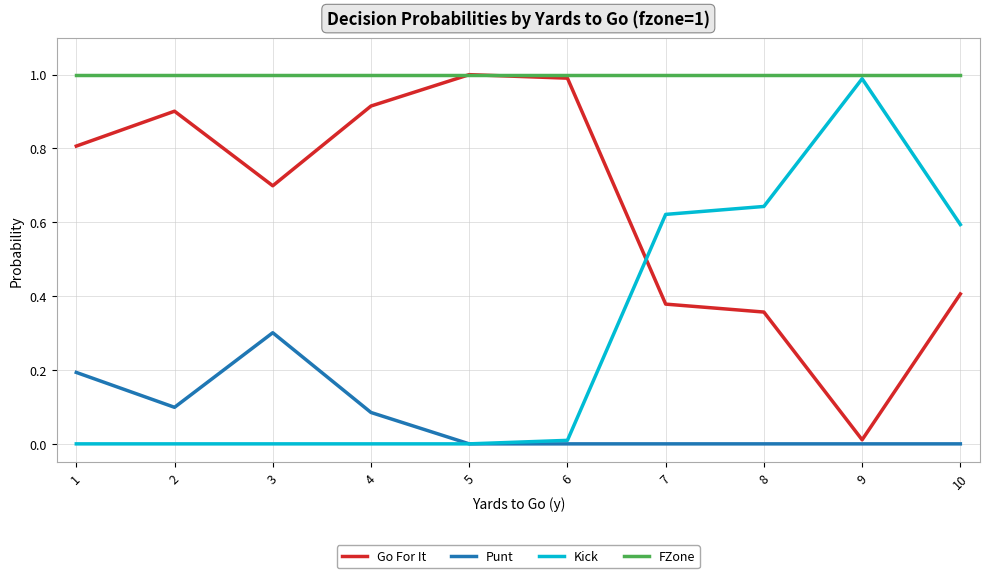

Is the value of Go For It at 6 greater than the value of Punt at 4?

Yes